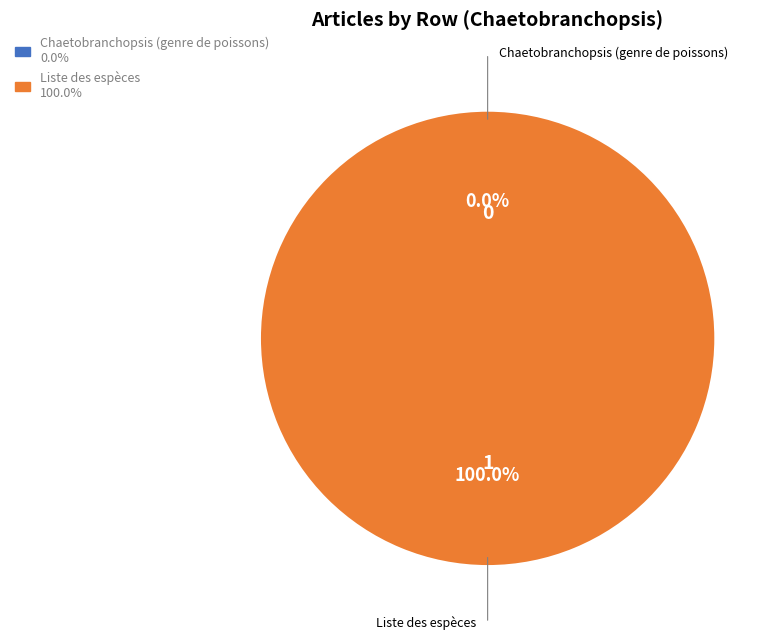

To the nearest percent, what is the average slice percentage?

50%